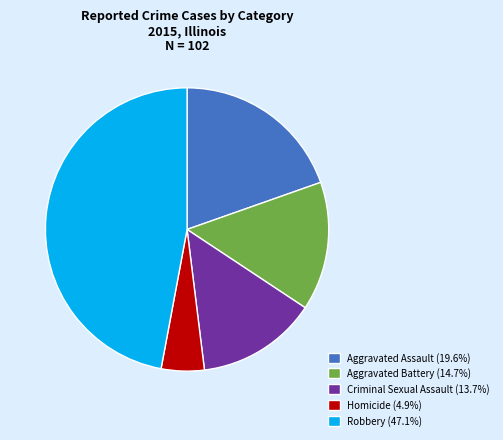

Approximately how many times larger is the value at Homicide compared to Aggravated Battery?

0.3